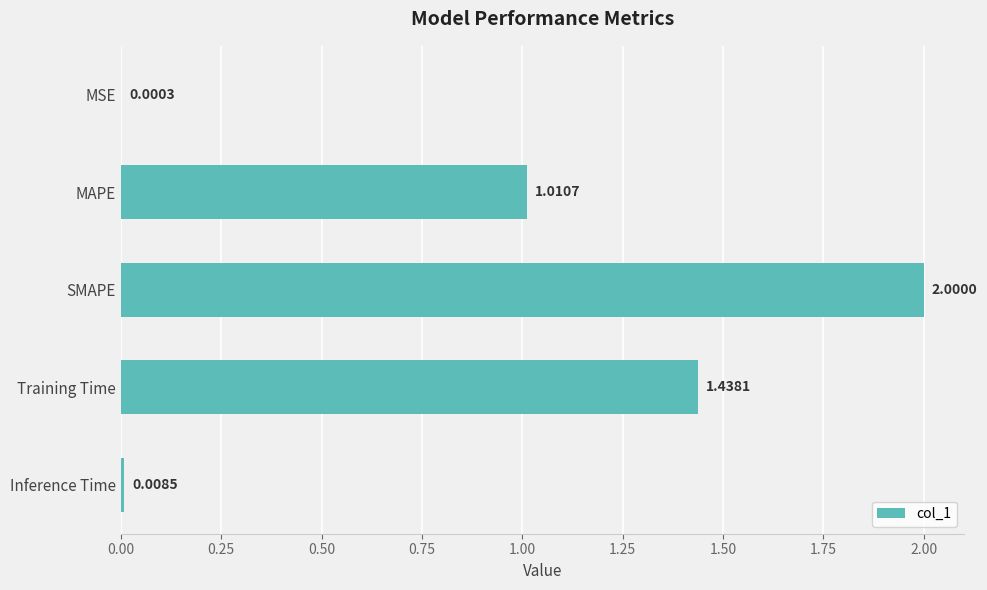

What is the change in value from SMAPE to Inference Time?

-2.0